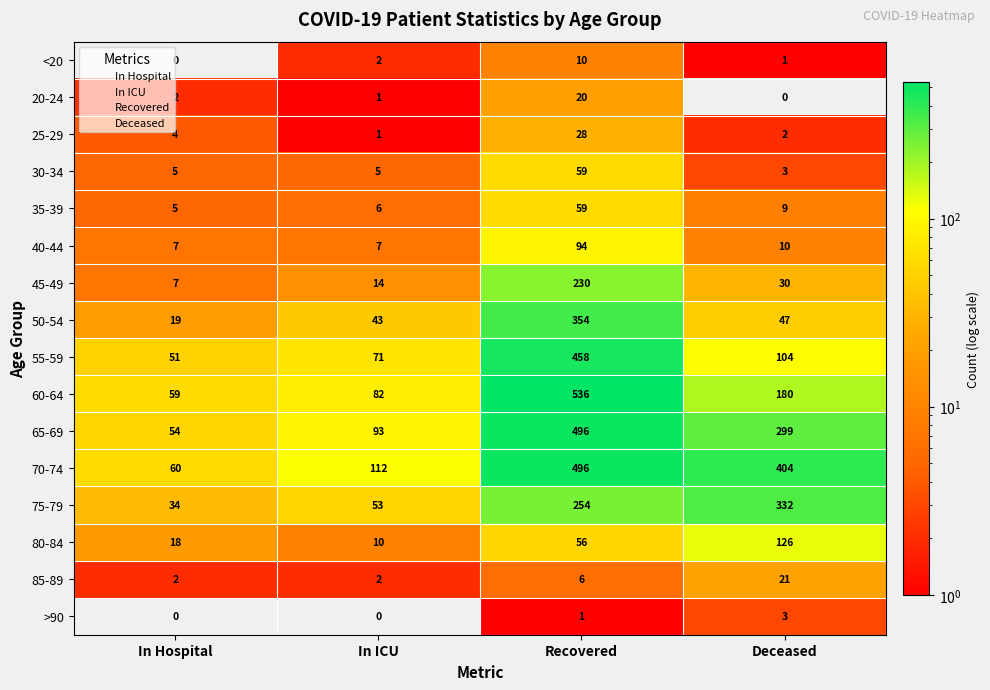

List the labels in order of 60-64 value, smallest first.

In Hospital, In ICU, Deceased, Recovered